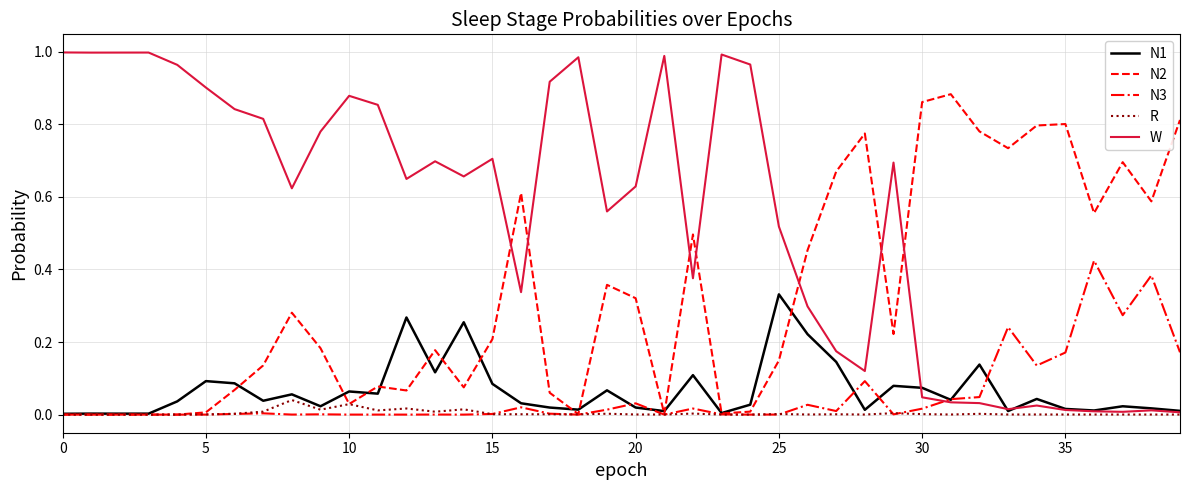

Which series has the largest total across all categories?

W